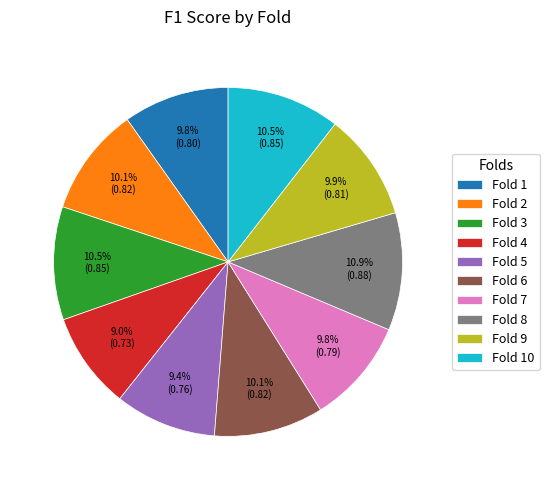

Is the sum of Fold 2 and Fold 6 greater than half?

No